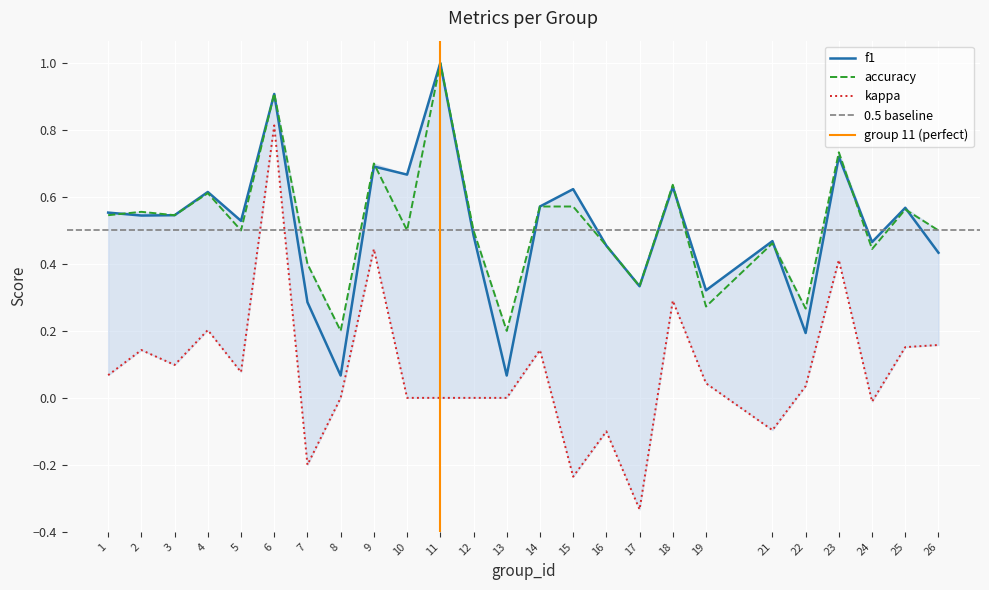

Reading left to right, extract all data points from this chart.

f1: 0.6	0.5	0.5	0.6	0.5	0.9	0.3	0.1	0.7	0.7	1.0	0.5	0.1	0.6	0.6	0.5	0.3	0.6	0.3	0.5	0.2	0.7	0.5	0.6	0.4
accuracy: 0.5	0.6	0.5	0.6	0.5	0.9	0.4	0.2	0.7	0.5	1.0	0.5	0.2	0.6	0.6	0.5	0.3	0.6	0.3	0.5	0.3	0.7	0.4	0.6	0.5
kappa: 0.1	0.1	0.1	0.2	0.1	0.8	-0.2	0.0	0.4	0.0	0.0	0.0	0.0	0.1	-0.2	-0.1	-0.3	0.3	0.0	-0.1	0.0	0.4	-0.0	0.2	0.2